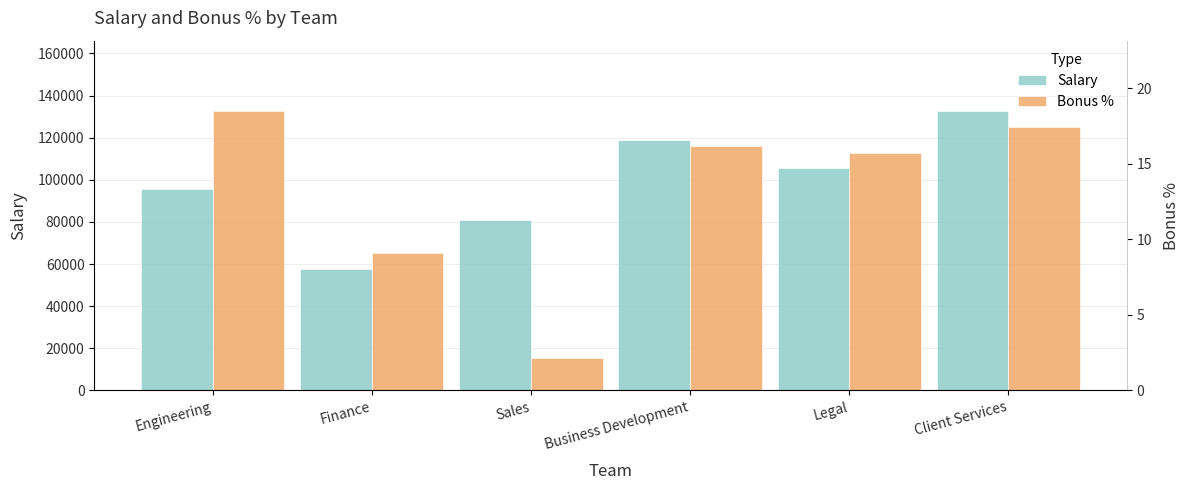

Between Finance and Client Services, which series saw the biggest shift?

Salary